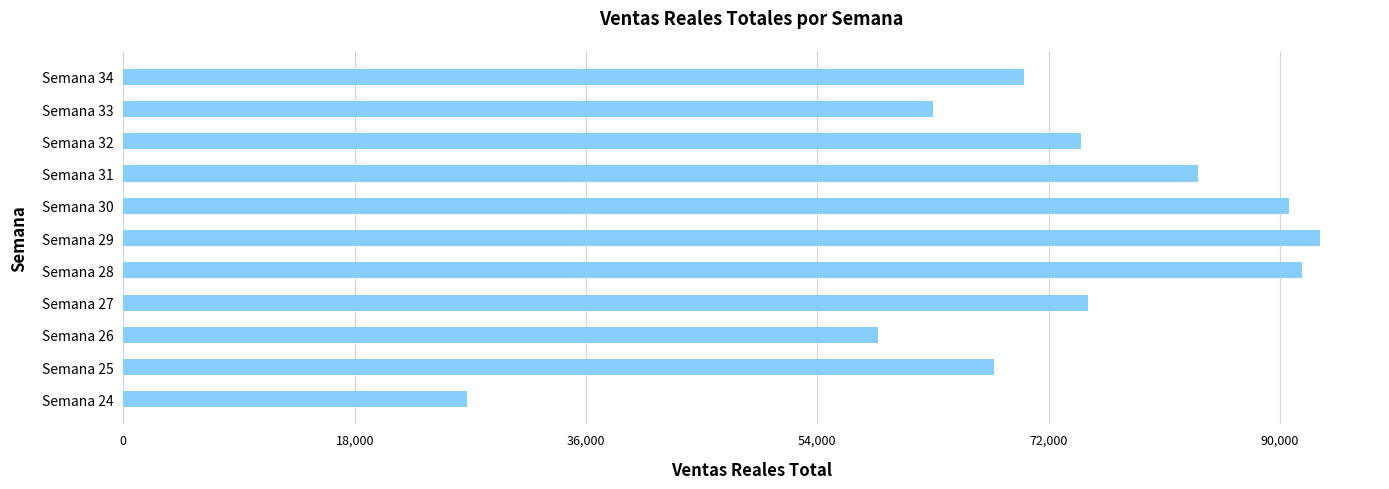

The value at Semana 29 is 129670.6. True or false?

False